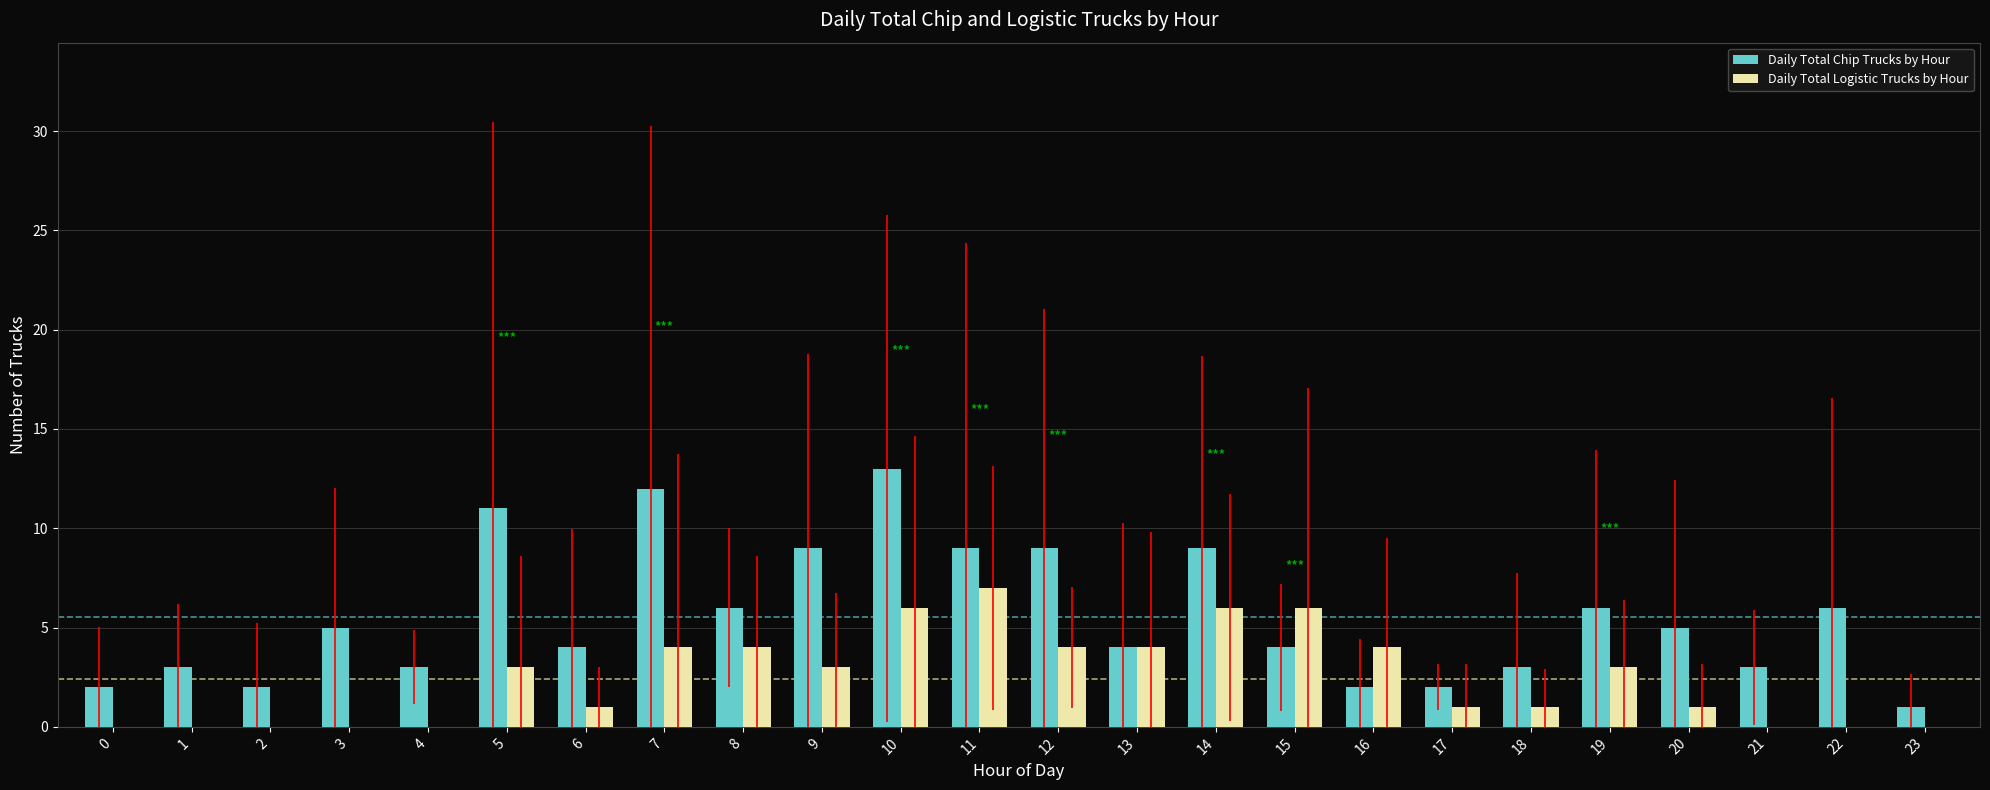

What is the sum of all Daily Total Chip Trucks by Hour values?

133